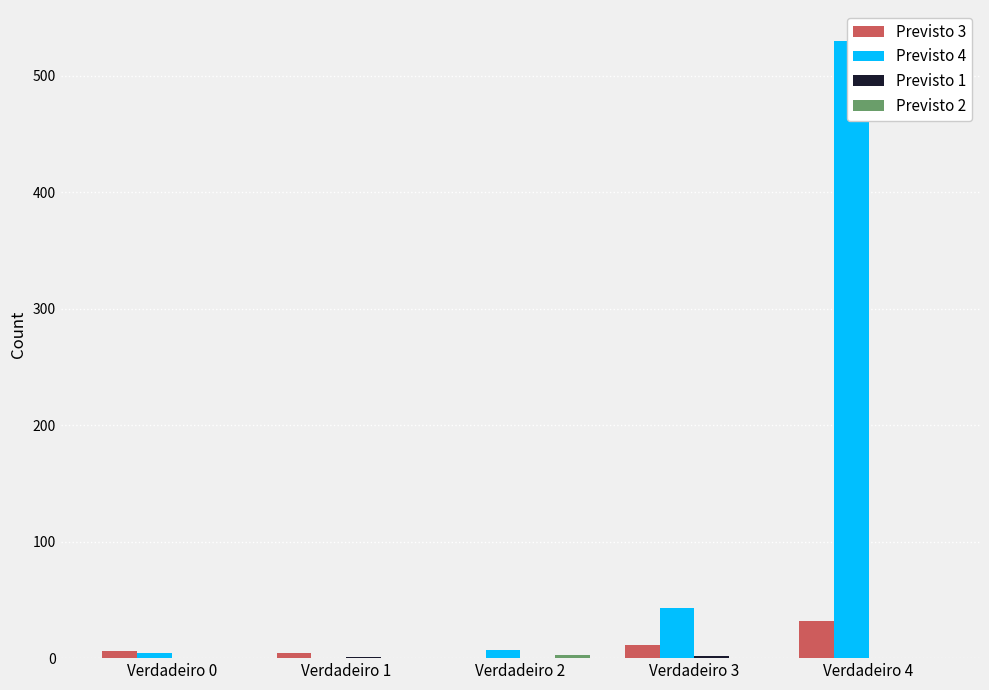

Which category has the highest value in the Previsto 2 series?

Verdadeiro 2